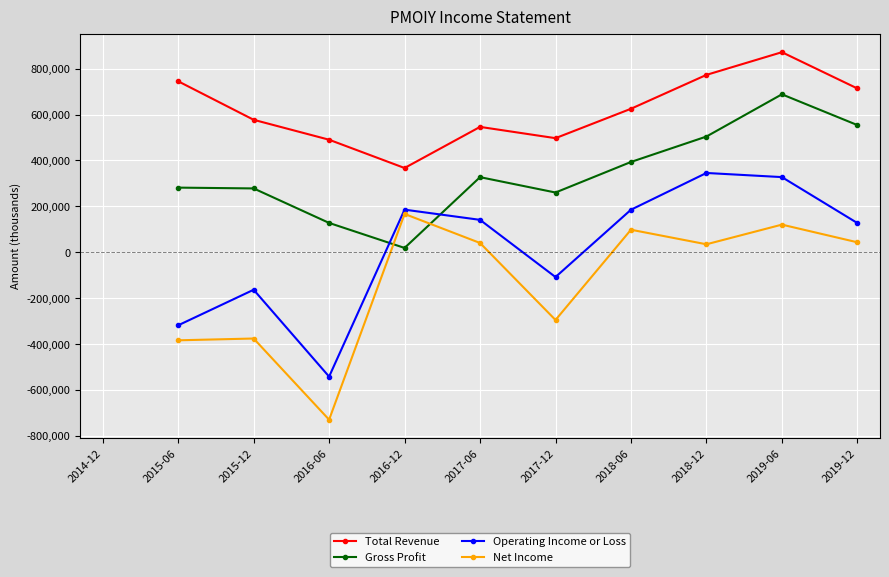

Between 2017-06 and 2019-12, which series saw the biggest shift?

Gross Profit